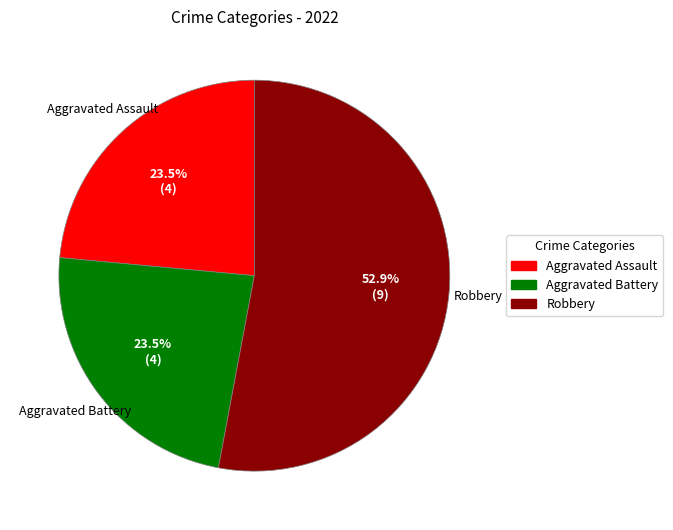

Is there any slice that represents more than half of the pie?

Yes